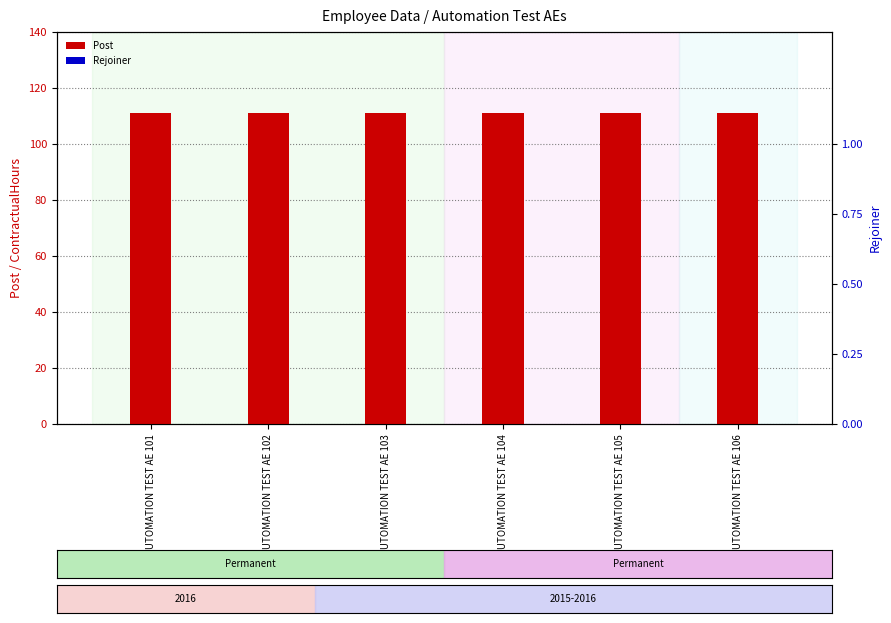

List the series in order of their overall mean, highest first.

Post, Rejoiner